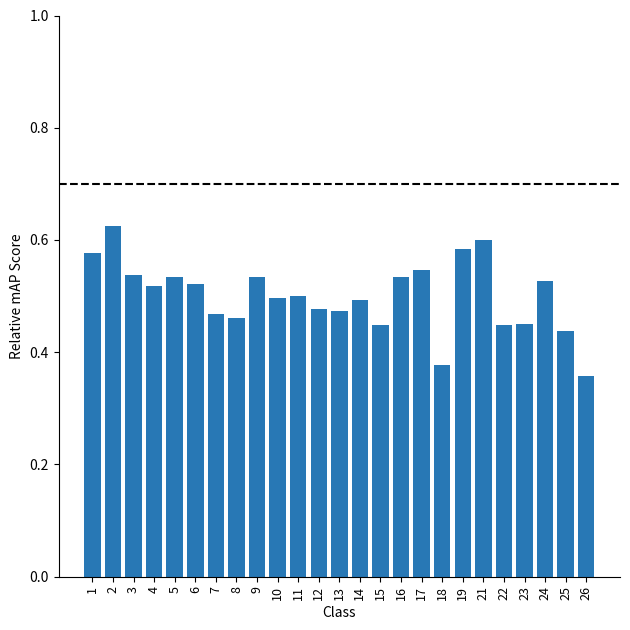

What is the sum of the values at 9 and 16?

1.1